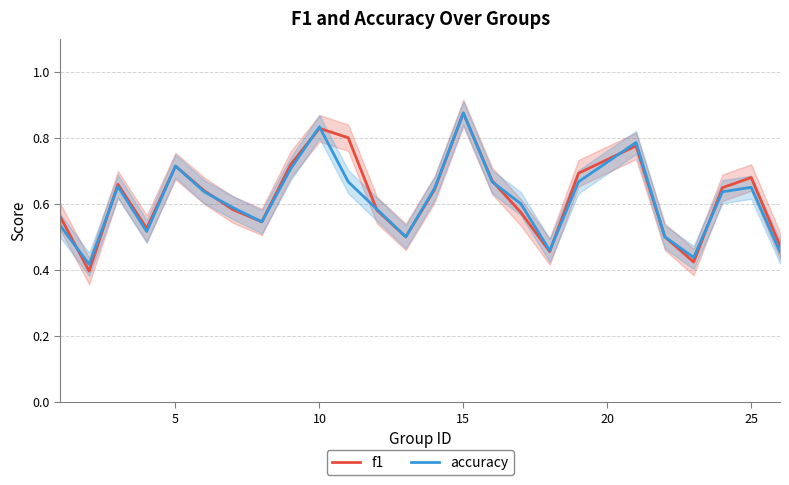

How many accuracy values are between 0 and 1?

25